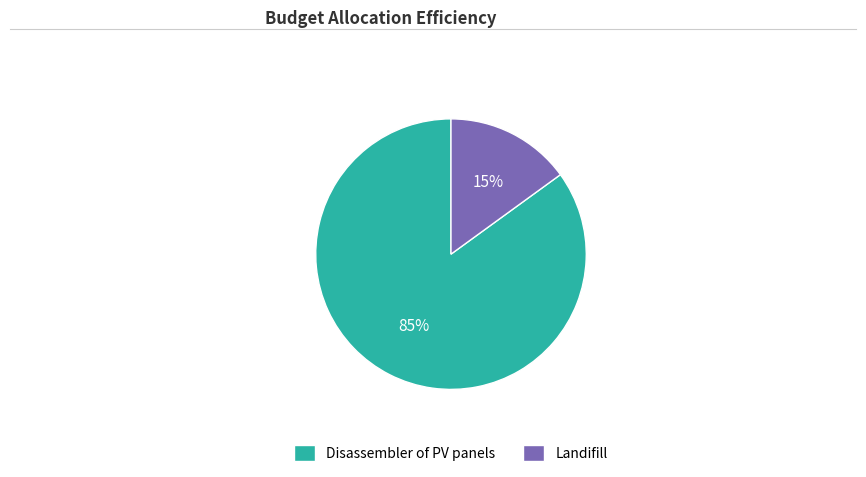

Is the sum of Landifill and Disassembler of PV panels greater than half?

Yes